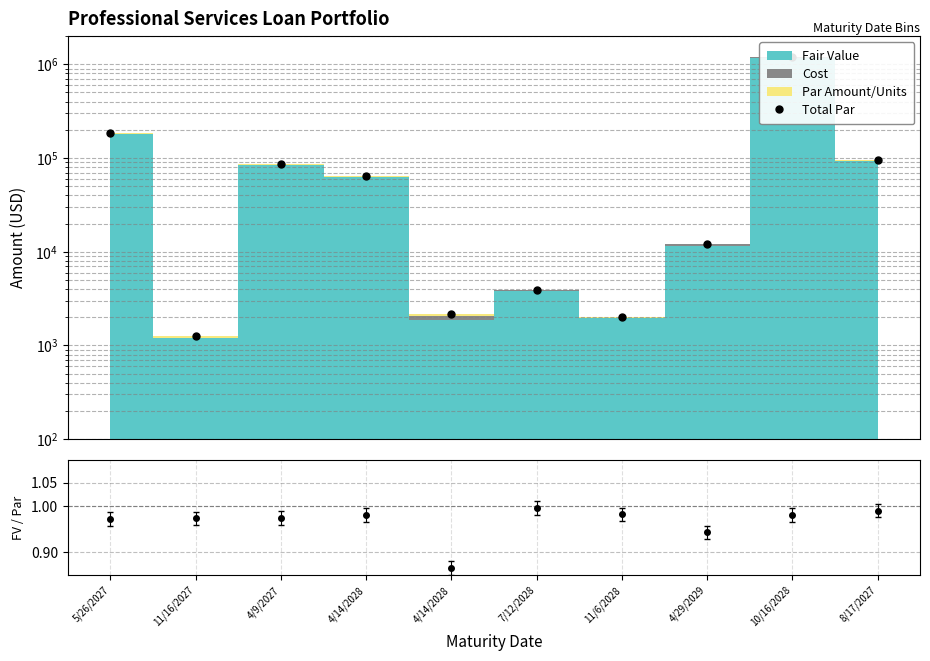

List the labels in order of value, smallest first.

11/16/2027, 11/6/2028, 4/14/2028, 7/12/2028, 4/29/2029, 4/14/2028, 4/9/2027, 8/17/2027, 5/26/2027, 10/16/2028